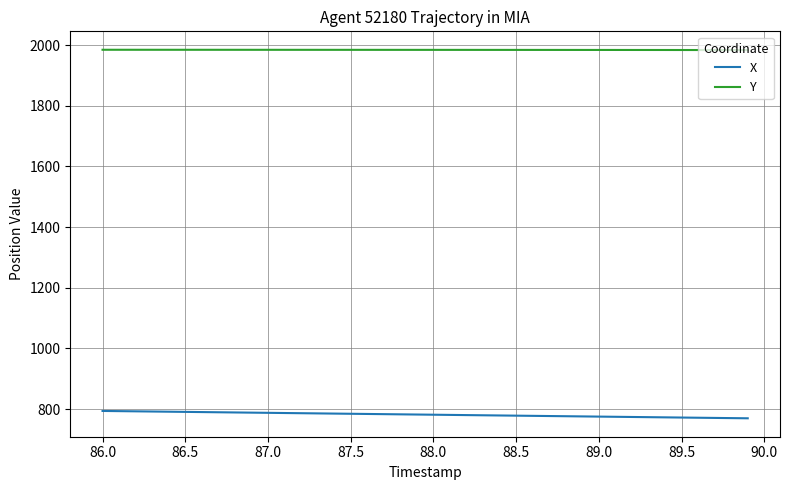

Rank the series by their maximum value, from lowest to highest.

X, Y